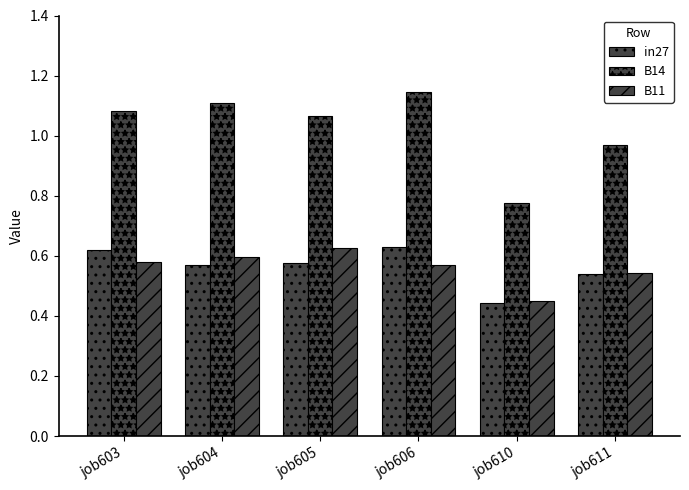

What is the value of the B14 bar at the 3rd from the left?

1.1